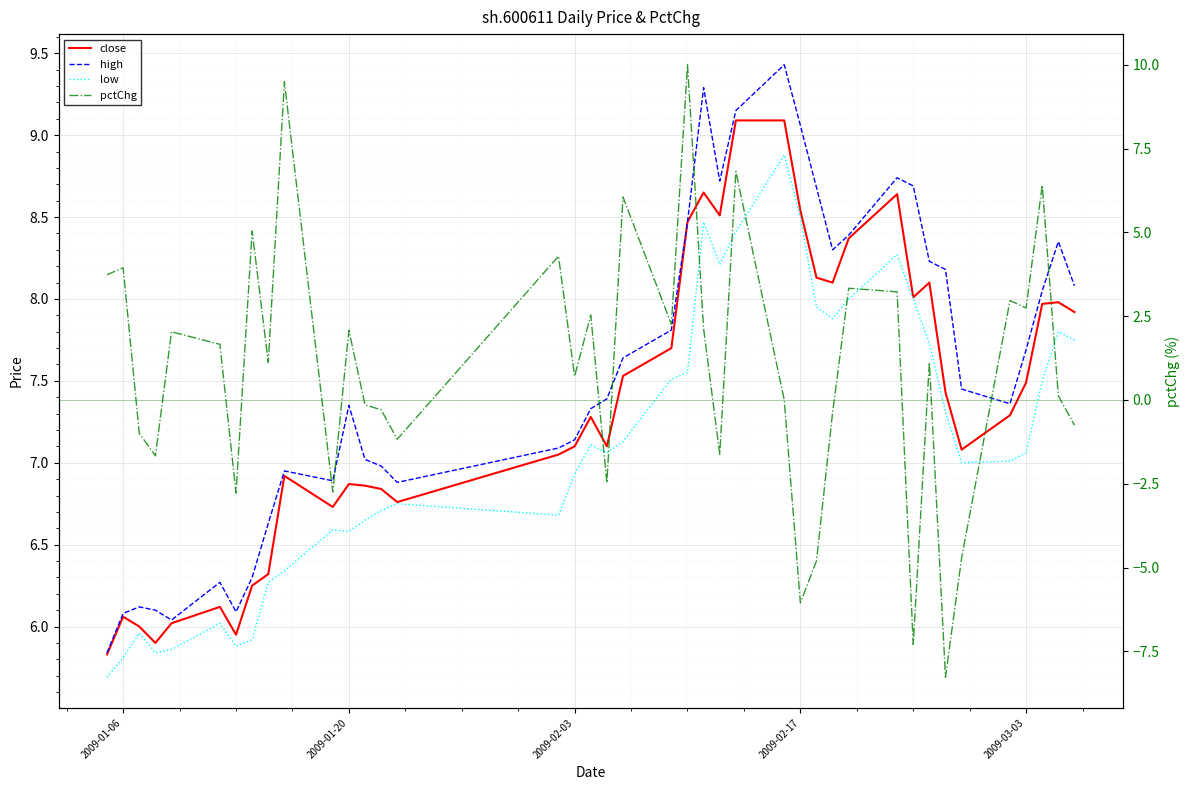

What is the sum of all low values?

284.6